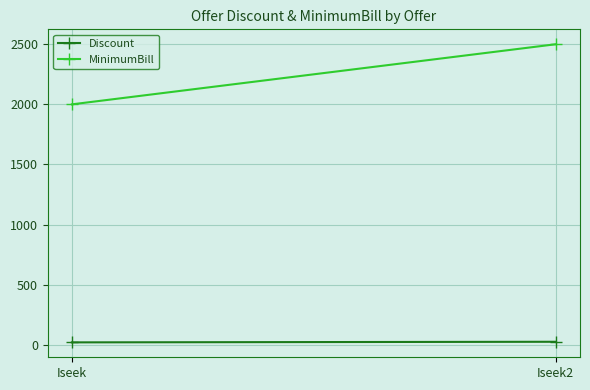

What is the difference between the Discount values at Iseek and Iseek2?

5